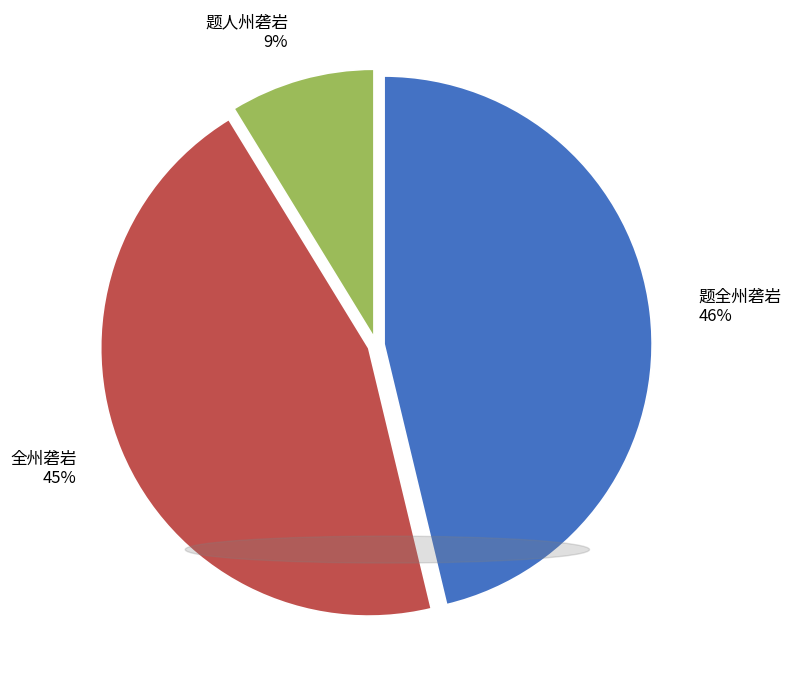

To the nearest percent, what is the combined percentage of 全州砻岩 and 题全州砻岩?

91%